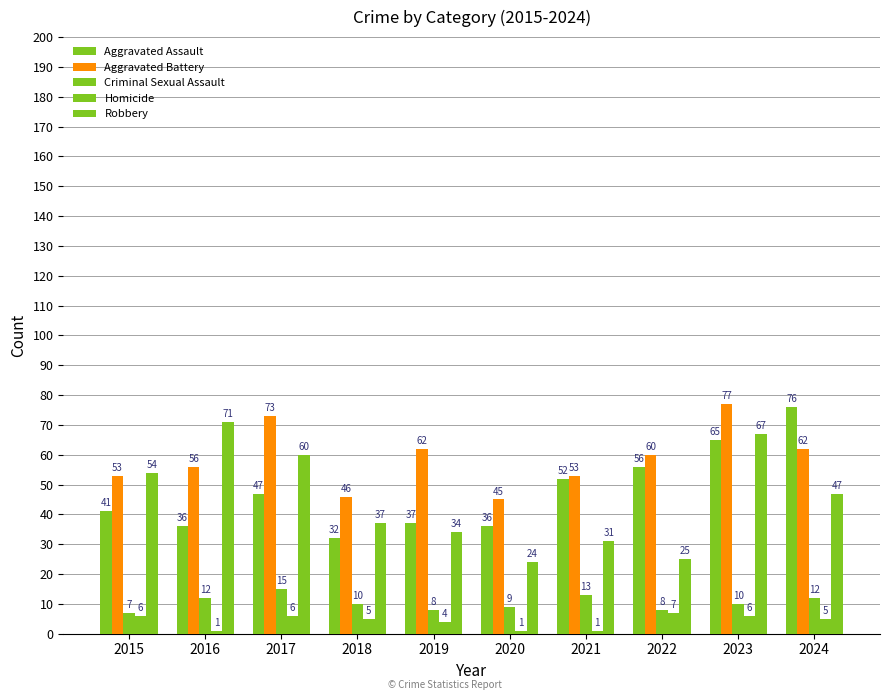

Reading left to right, list all the values displayed in this chart.

Aggravated Assault: 41	36	47	32	37	36	52	56	65	76
Aggravated Battery: 53	56	73	46	62	45	53	60	77	62
Criminal Sexual Assault: 7	12	15	10	8	9	13	8	10	12
Homicide: 6	1	6	5	4	1	1	7	6	5
Robbery: 54	71	60	37	34	24	31	25	67	47